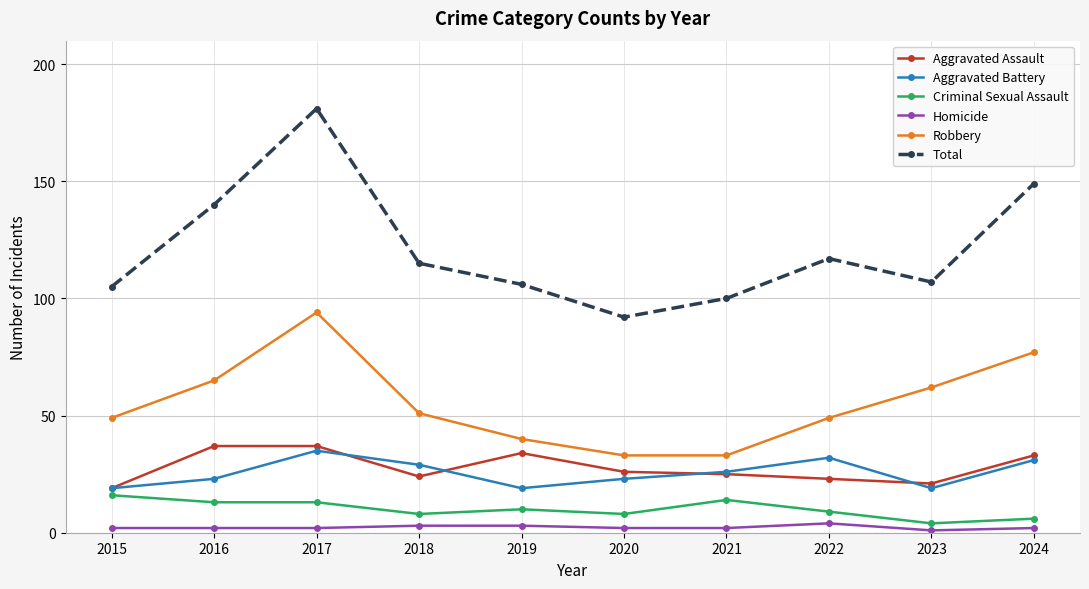

What is the difference between the maximum and minimum values in the Robbery series?

61